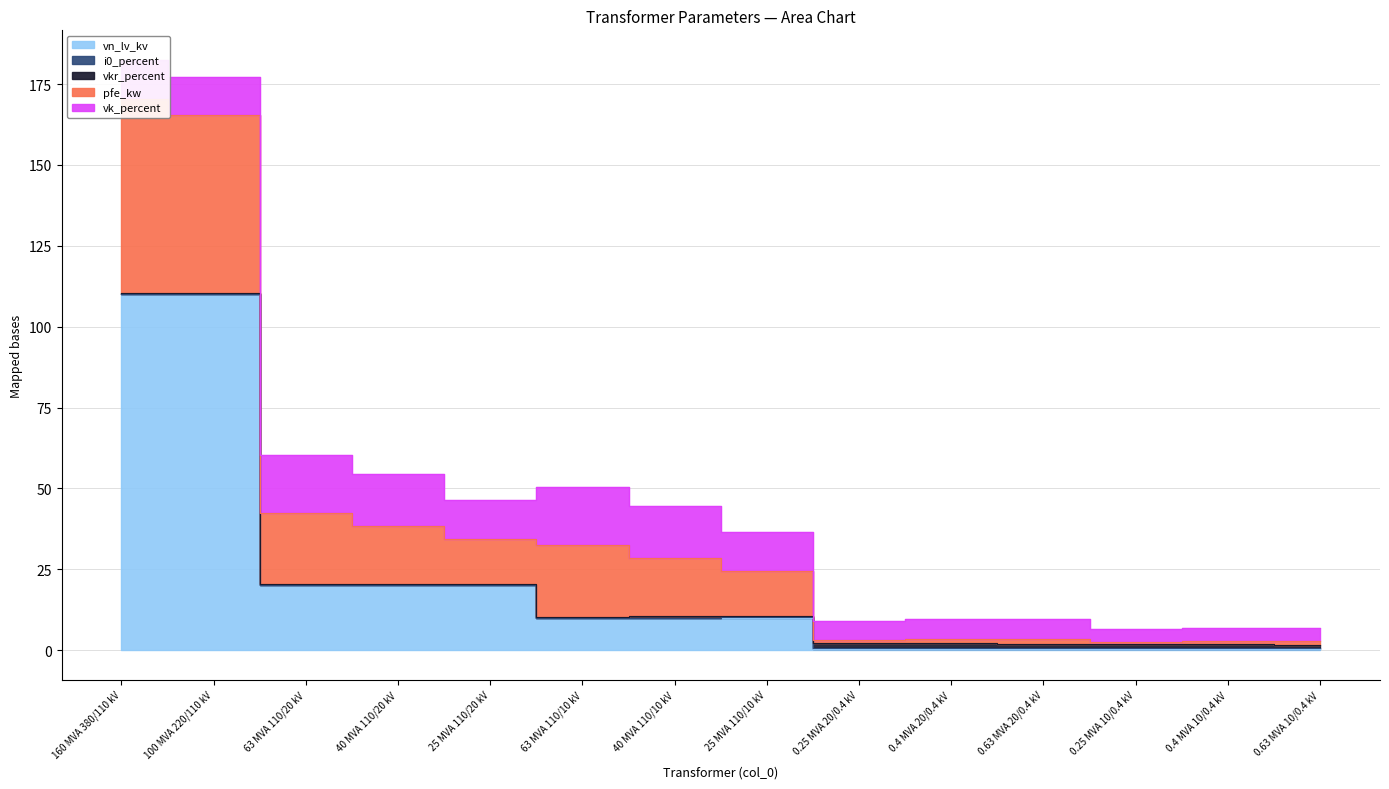

What value does the vn_lv_kv series have at 40 MVA 110/10 kV?

10.0